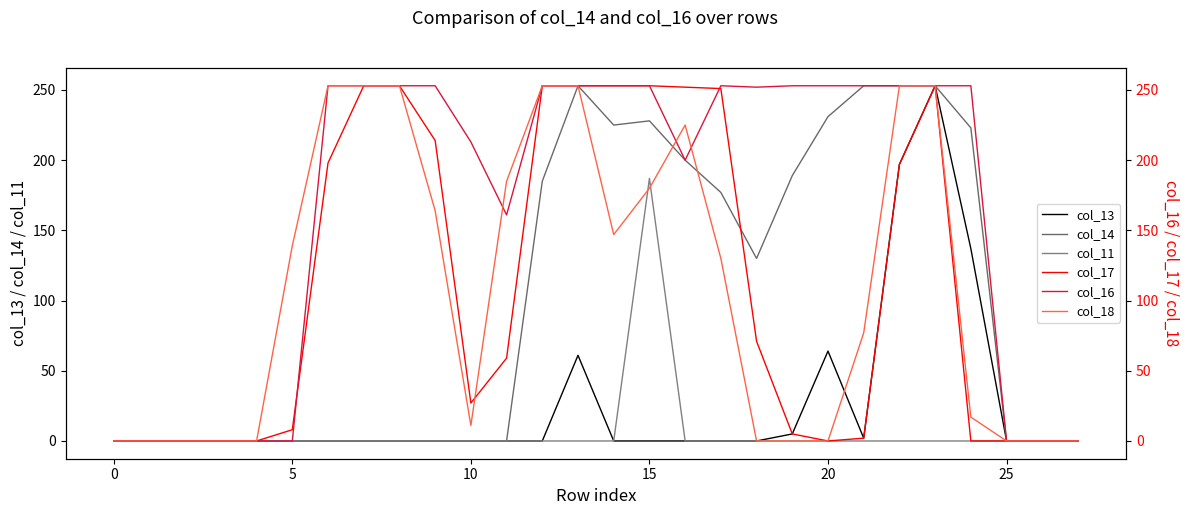

In col_18, how many points are lower than both neighbors (excluding endpoints)?

2